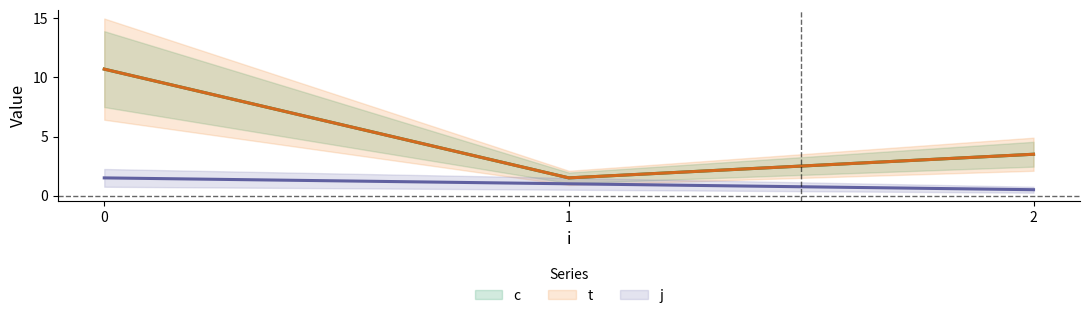

What is the average value of the t series?

5.2